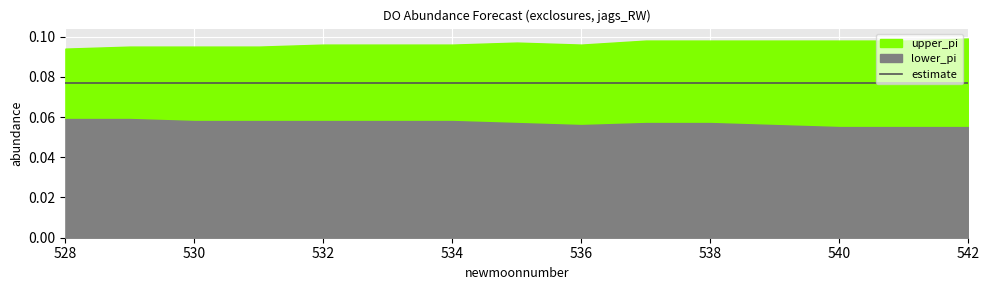

Which series has the widest spread of values?

upper_pi